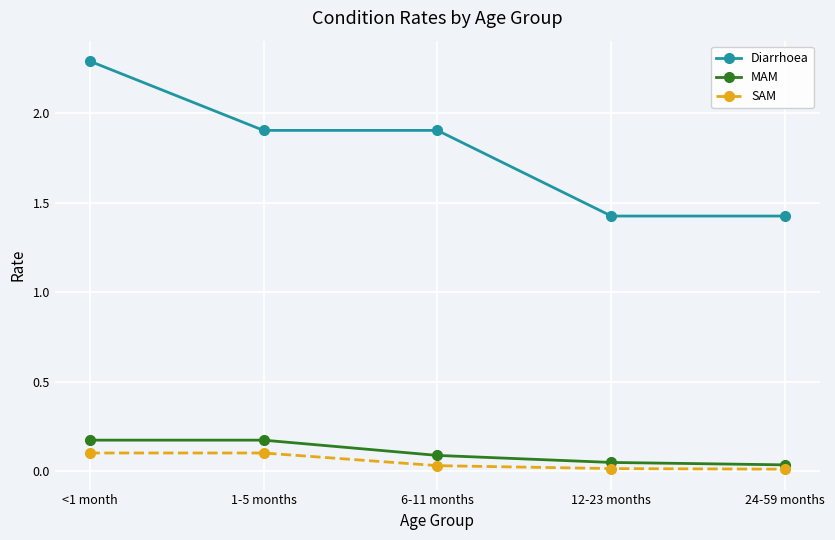

Count the Diarrhoea values in the range 1 to 2.

4